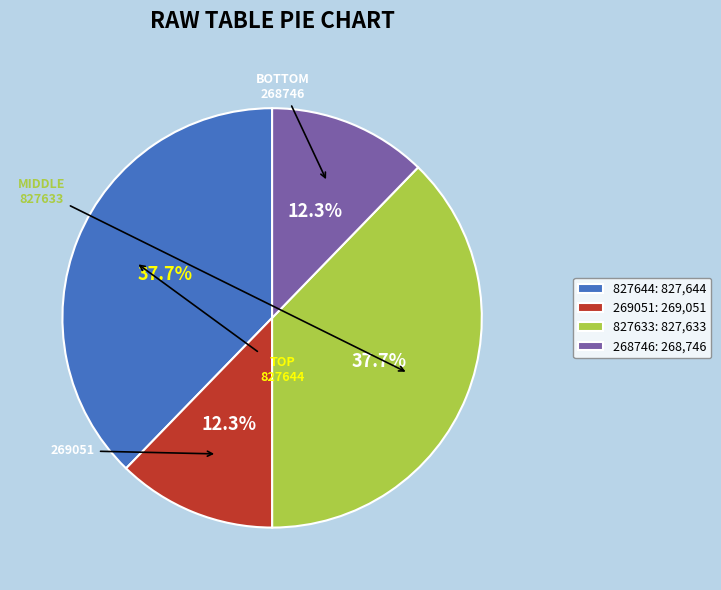

Does 268746: 268,746 account for over 50% of the chart?

No